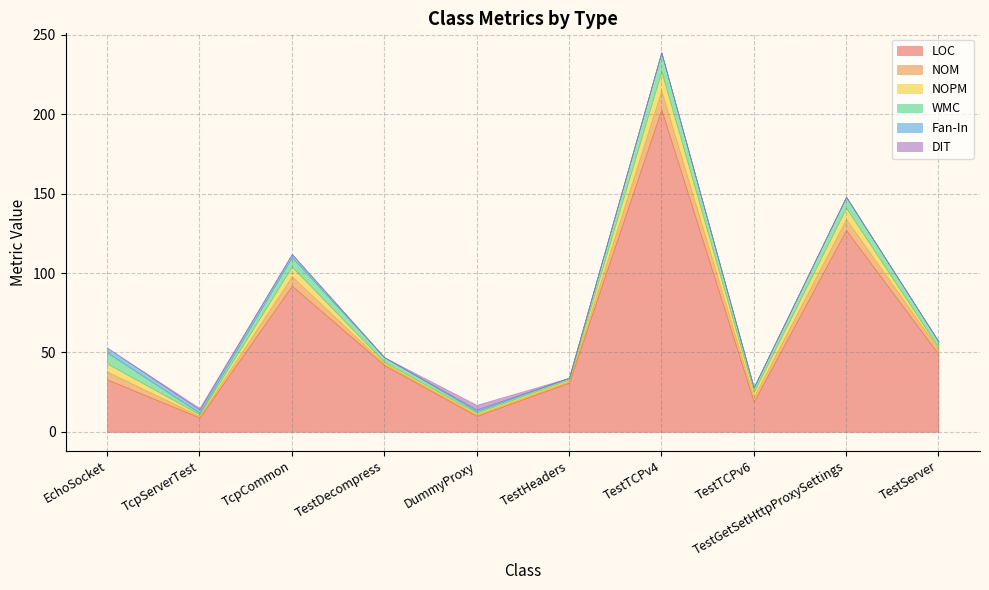

Reading right to left, what are all the values shown in this chart?

LOC: TestServer=49	TestGetSetHttpProxySettings=127	TestTCPv6=19	TestTCPv4=203	TestHeaders=31	DummyProxy=10	TestDecompress=42	TcpCommon=92	TcpServerTest=9	EchoSocket=33
NOM: TestServer=3	TestGetSetHttpProxySettings=7	TestTCPv6=3	TestTCPv4=12	TestHeaders=1	DummyProxy=1	TestDecompress=1	TcpCommon=6	TcpServerTest=1	EchoSocket=5
NOPM: TestServer=1	TestGetSetHttpProxySettings=7	TestTCPv6=3	TestTCPv4=12	TestHeaders=1	DummyProxy=1	TestDecompress=1	TcpCommon=6	TcpServerTest=1	EchoSocket=5
WMC: TestServer=4	TestGetSetHttpProxySettings=7	TestTCPv6=3	TestTCPv4=12	TestHeaders=1	DummyProxy=1	TestDecompress=3	TcpCommon=6	TcpServerTest=1	EchoSocket=7
Fan-In: TestServer=0	TestGetSetHttpProxySettings=0	TestTCPv6=0	TestTCPv4=0	TestHeaders=0	DummyProxy=1	TestDecompress=0	TcpCommon=2	TcpServerTest=2	EchoSocket=3
DIT: TestServer=0	TestGetSetHttpProxySettings=0	TestTCPv6=0	TestTCPv4=0	TestHeaders=0	DummyProxy=3	TestDecompress=0	TcpCommon=0	TcpServerTest=1	EchoSocket=0